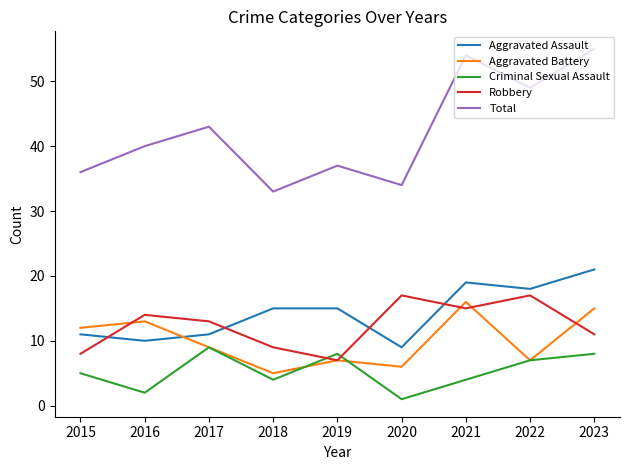

How many Robbery values are between 9 and 15?

5